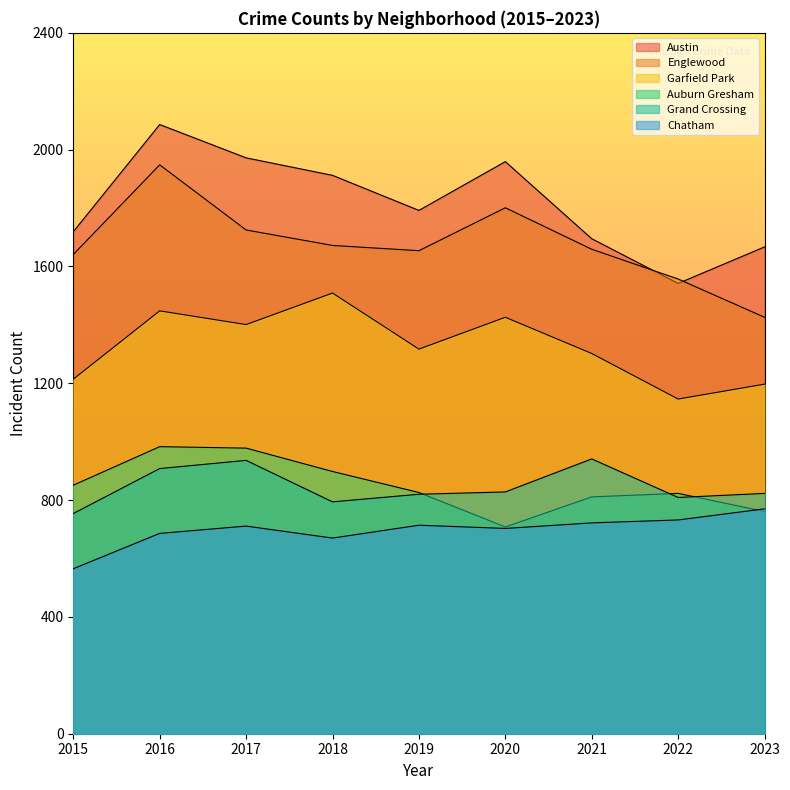

List the series in order of their peak value, highest first.

Austin, Englewood, Garfield Park, Auburn Gresham, Grand Crossing, Chatham